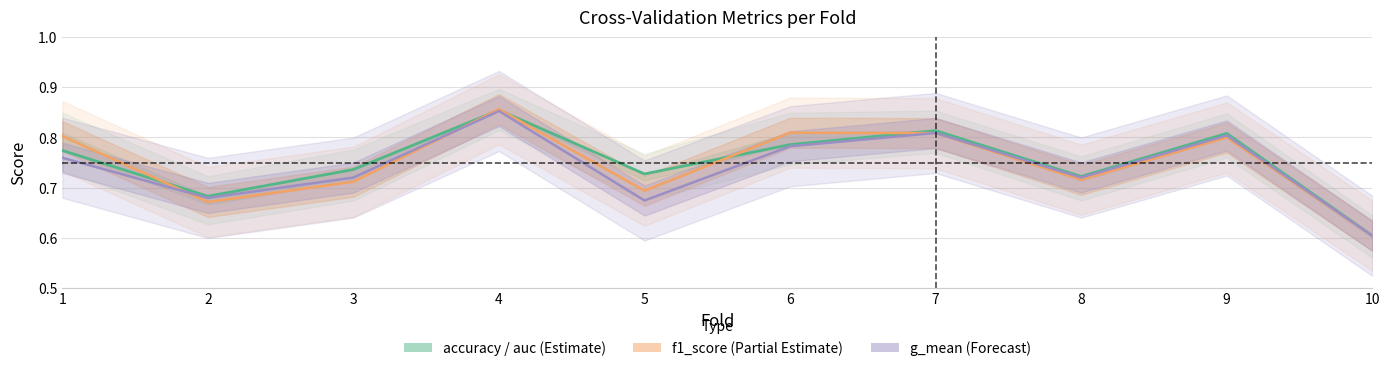

True or false: accuracy / auc (Estimate) and g_mean (Forecast) cross at least once.

False